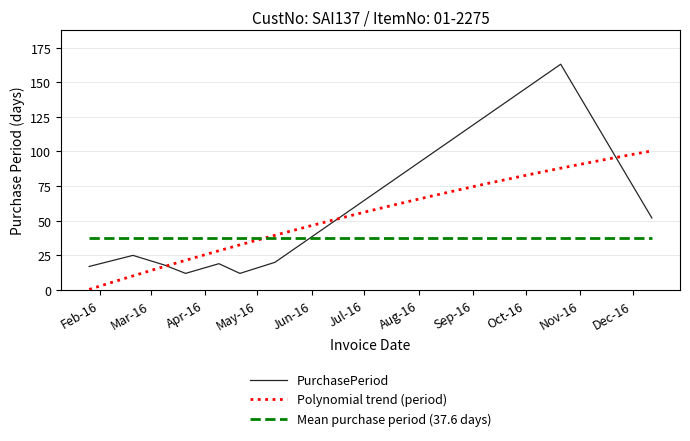

Reading left to right, transcribe all the data shown in this chart.

17	25	18	12	19	12	20	163	52